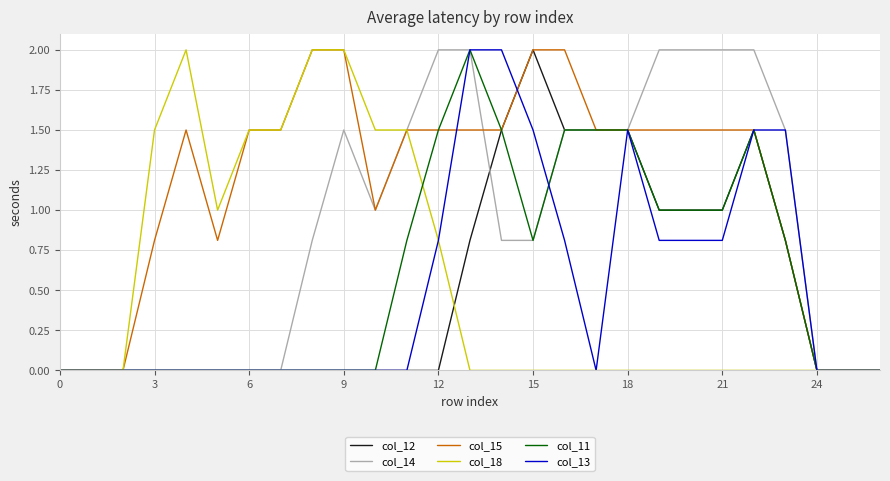

Which series has the largest total across all categories?

col_15